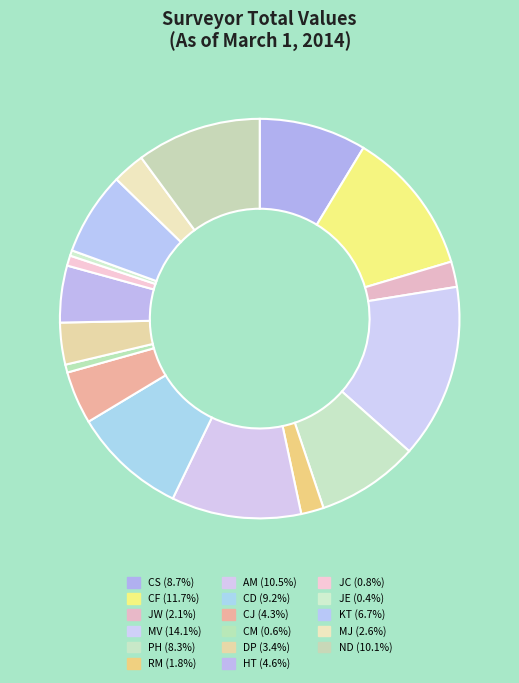

How many segments does this pie chart have?

17